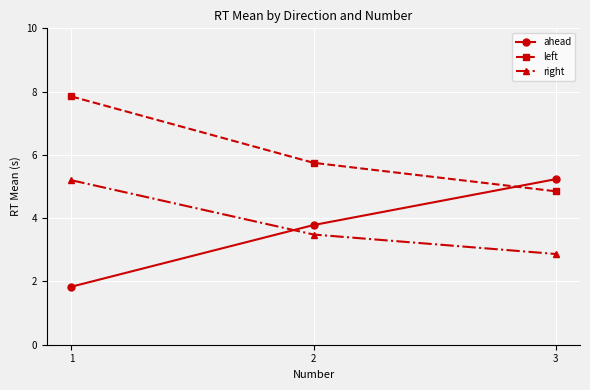

What are all the series names shown in the legend?

ahead, left, right